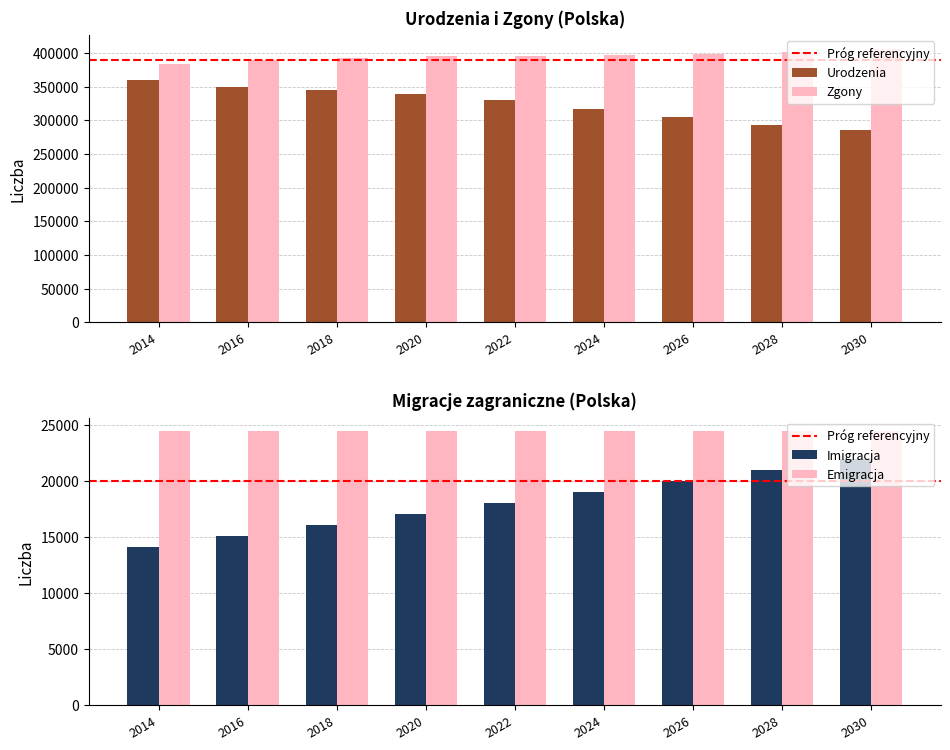

What is the difference between the second highest and minimum values in the Zgony series?

17517